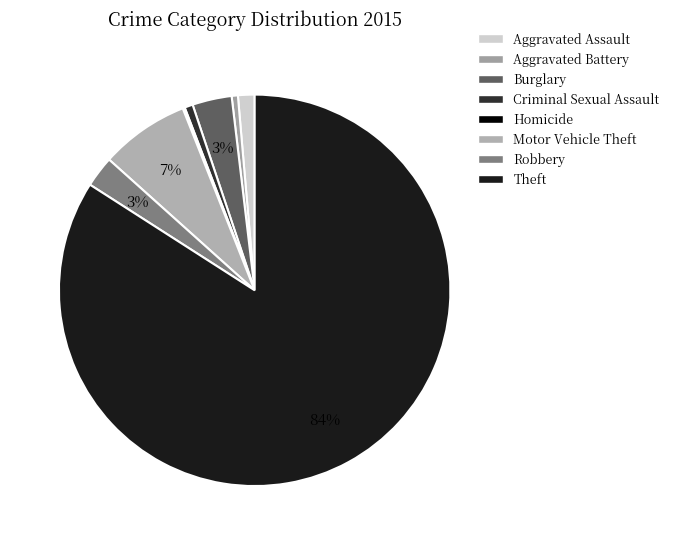

Which slice is the smallest?

Homicide